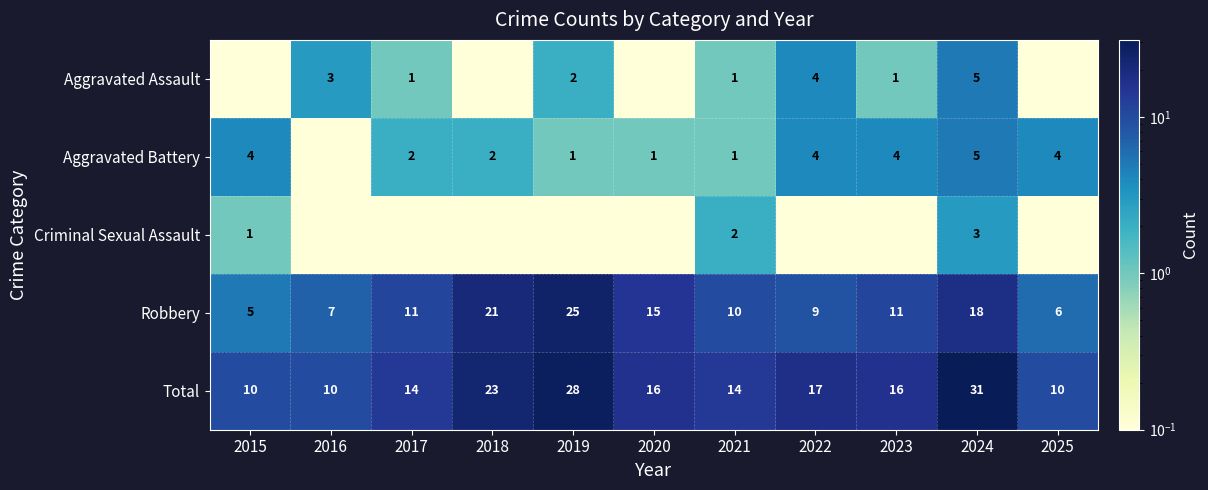

Which category has the lowest value in the Robbery series?

2015